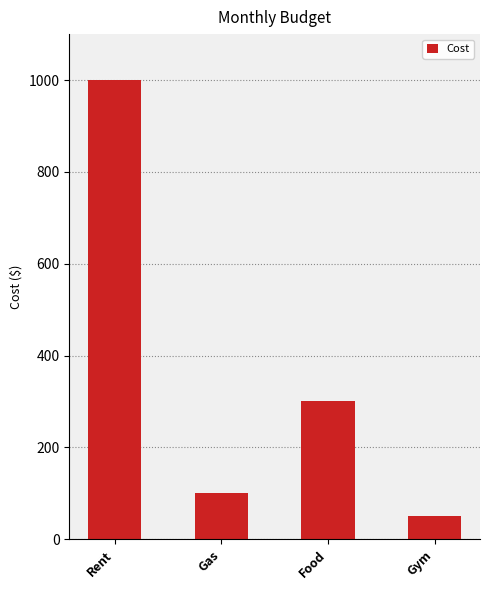

Which has a higher value, Gym or Gas?

Gas